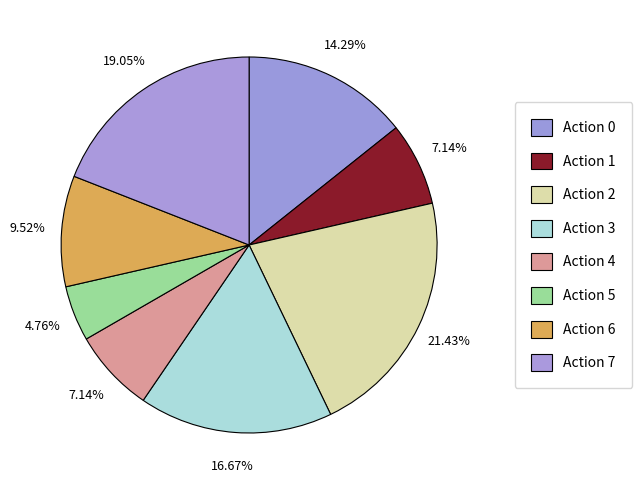

Which has a higher value, Action 5 or Action 3?

Action 3